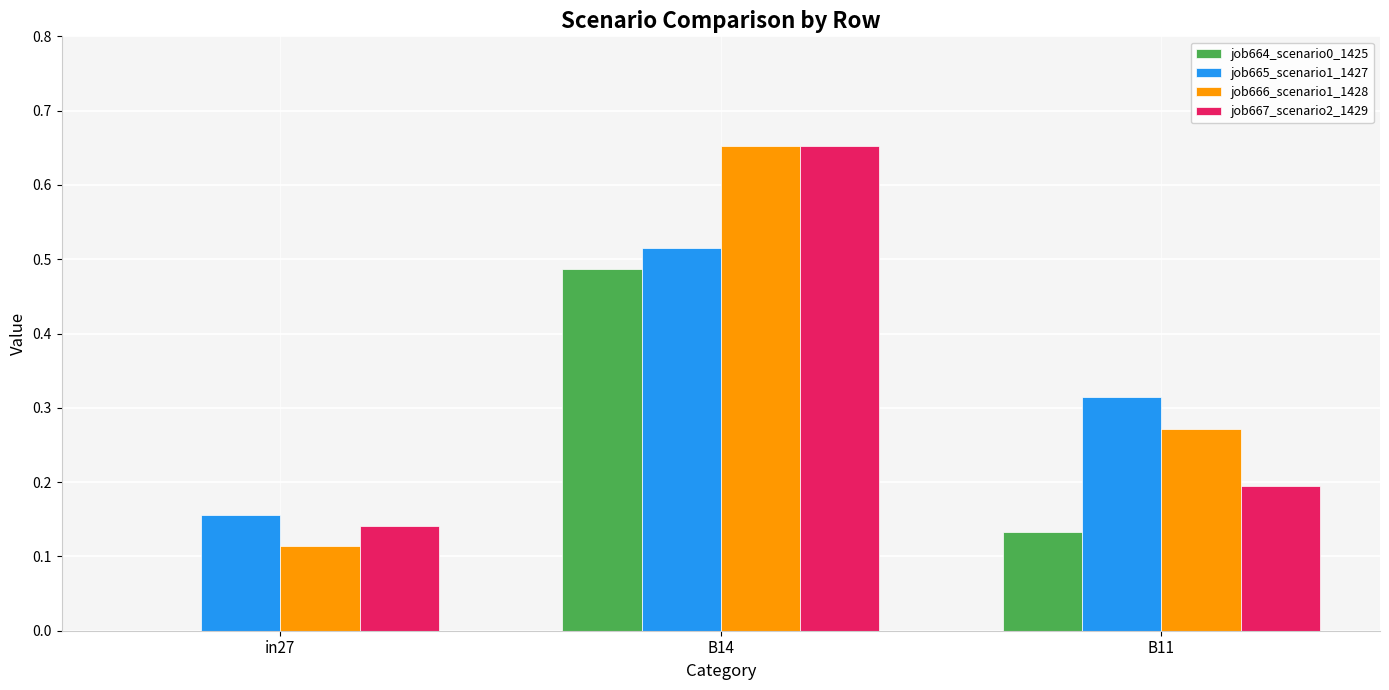

Is it true that job667_scenario2_1429 equals 0.2 at B11?

True